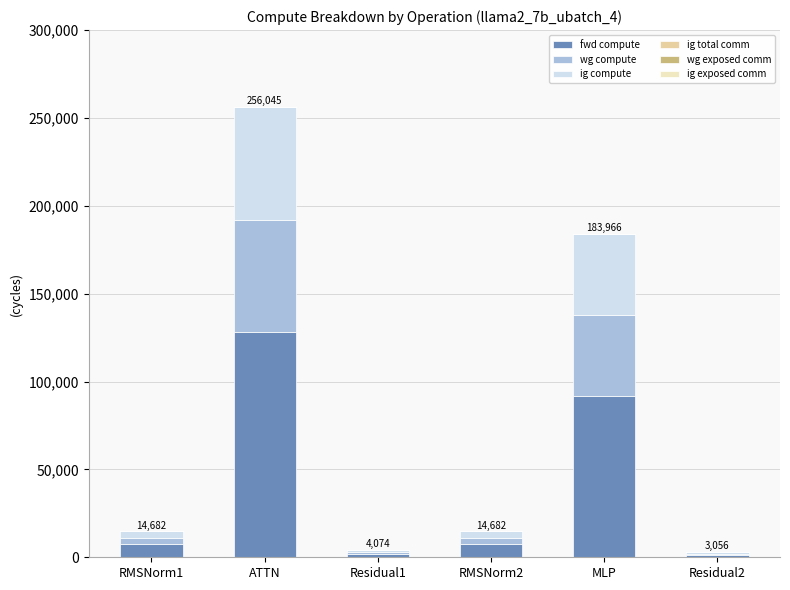

The value of fwd compute at MLP is 154408.5. True or false?

False